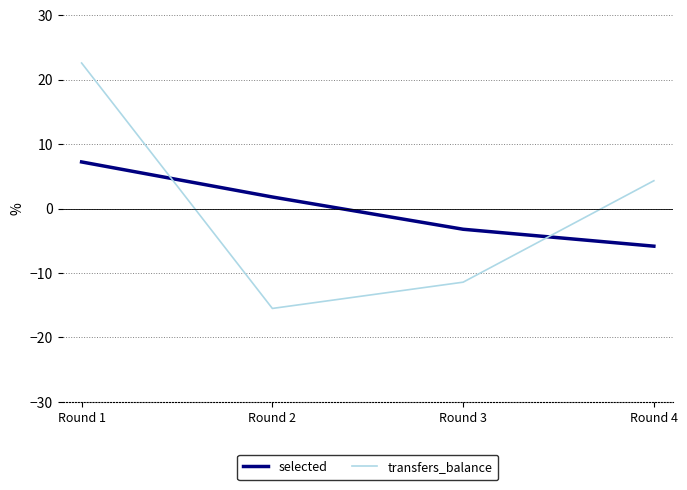

Which series has the largest range (max minus min)?

transfers_balance